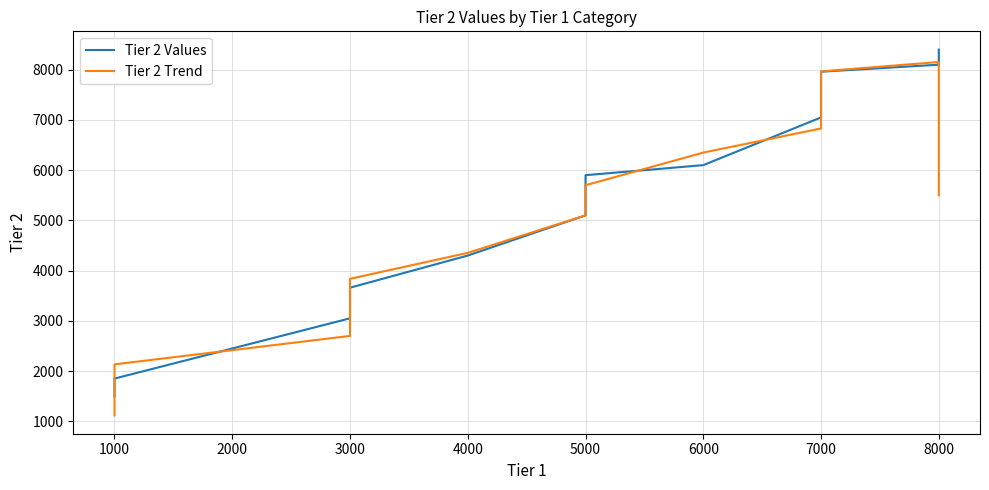

How many series are shown in this chart?

2